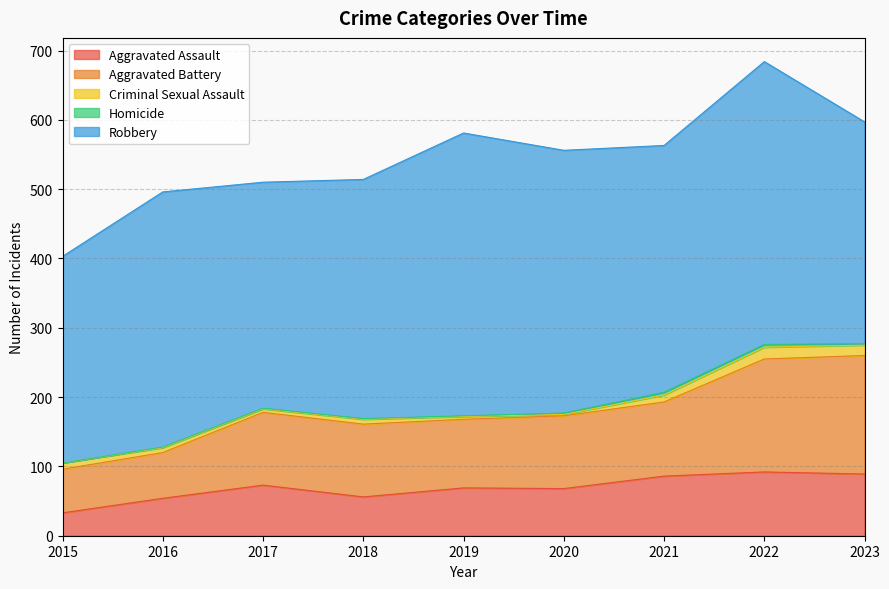

What is the difference between the maximum and minimum values in the Aggravated Assault series?

59